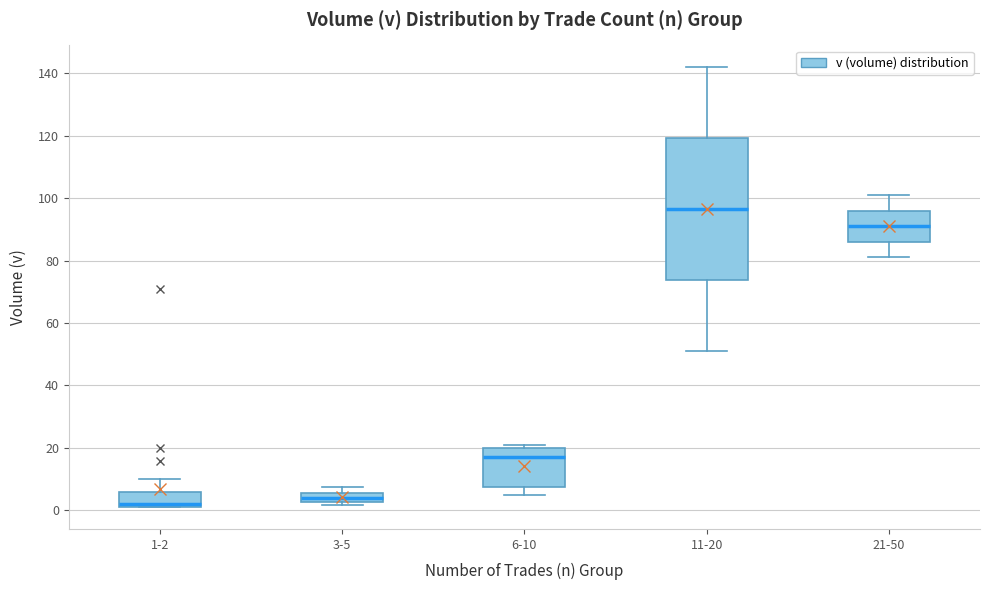

Where is the upper edge of the box for 11-20 on the y-axis? The values are not printed on the chart, so give them approximately, as read against the axis.

120